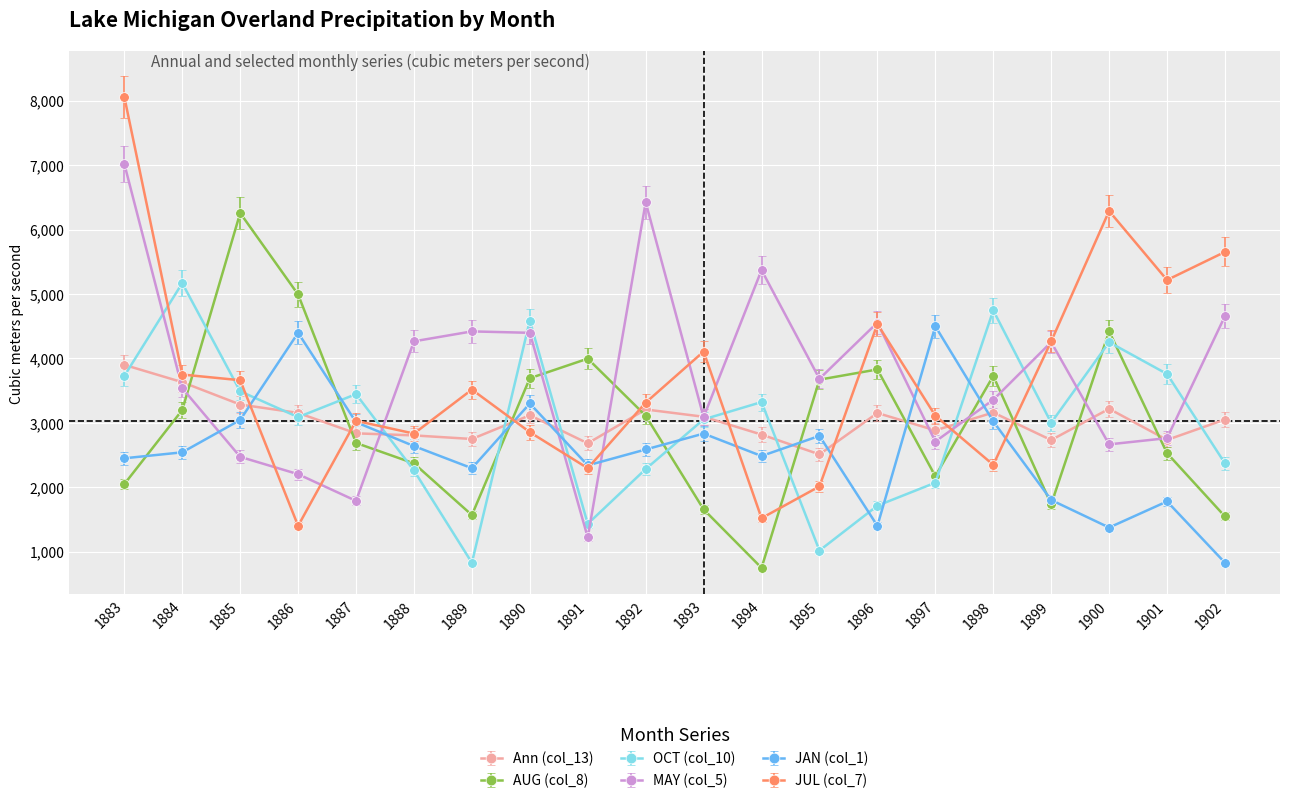

At which category is the sum across all series the highest?

1883